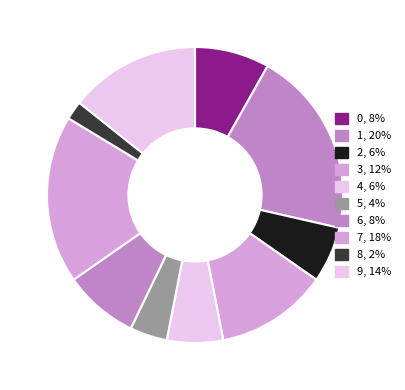

Approximately how many times larger is the value at 1 compared to 2?

3.3